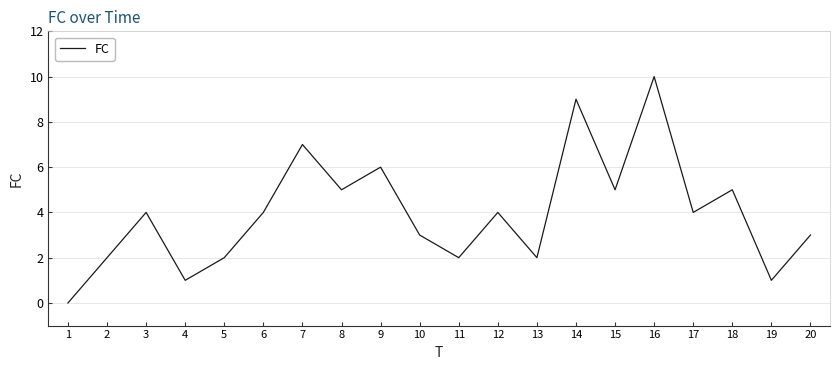

Reading left to right, extract all data points from this chart.

1=0	2=2	3=4	4=1	5=2	6=4	7=7	8=5	9=6	10=3	11=2	12=4	13=2	14=9	15=5	16=10	17=4	18=5	19=1	20=3